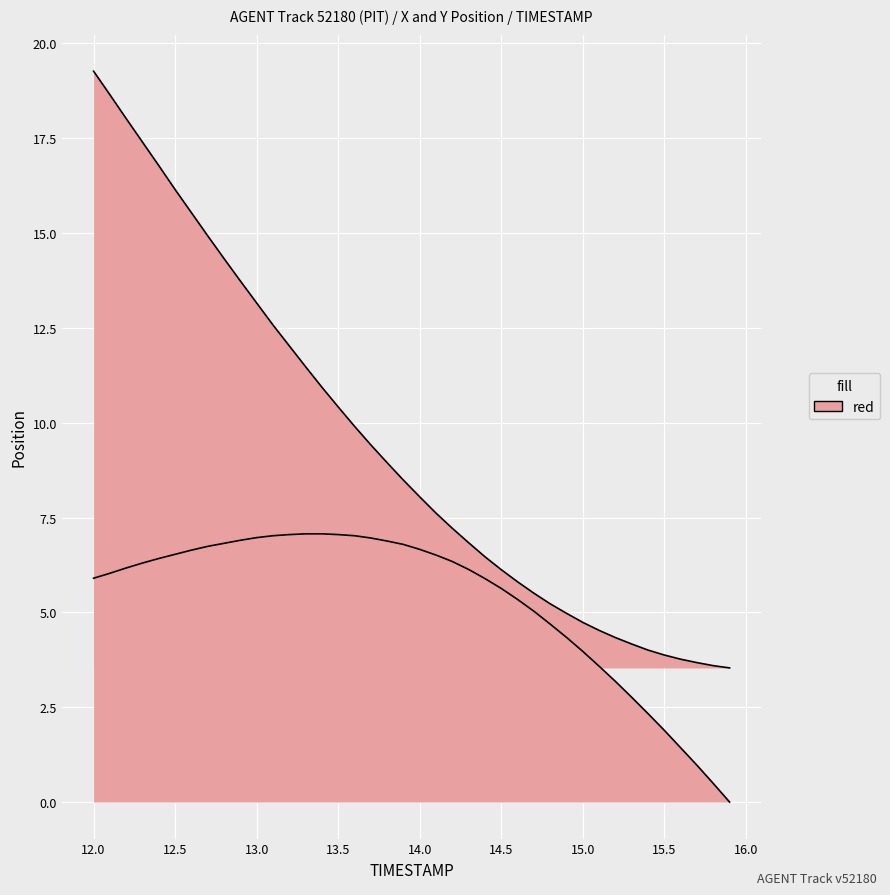

Is it true that Y equals 15.0 at 18?

False